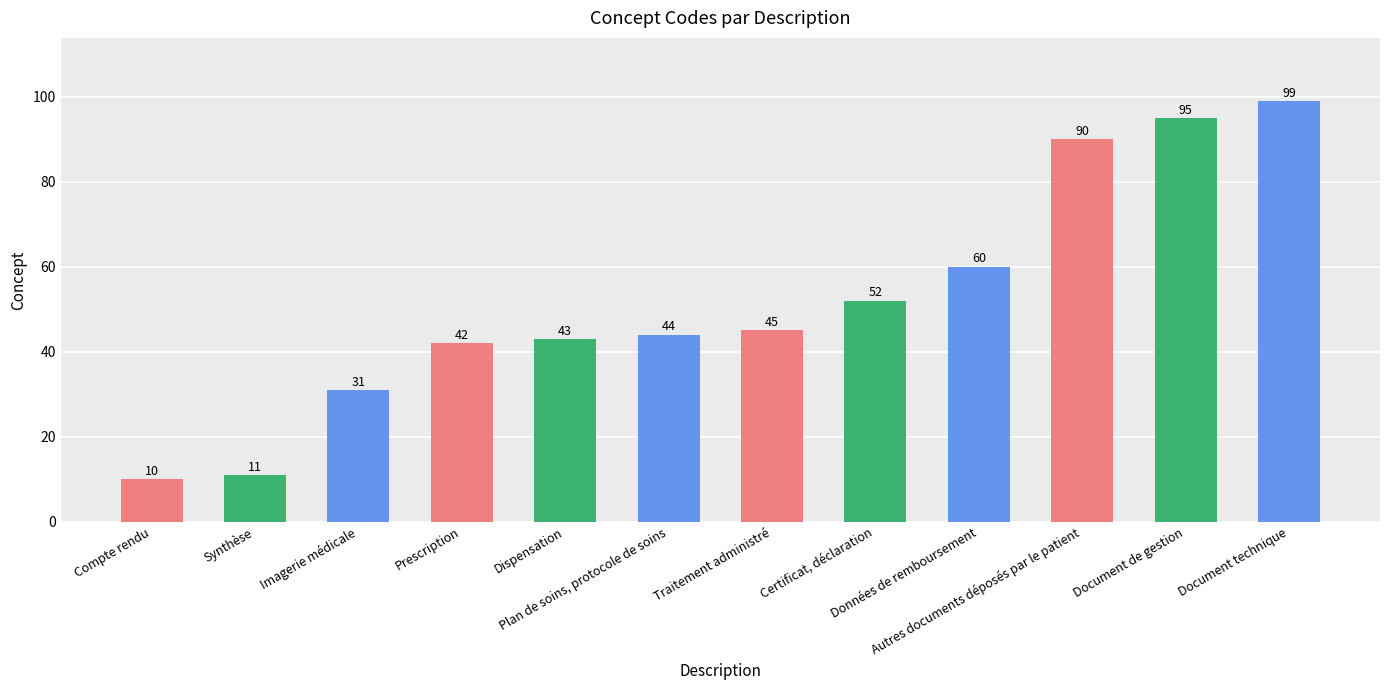

Reading left to right, extract all data points from this chart.

10	11	31	42	43	44	45	52	60	90	95	99